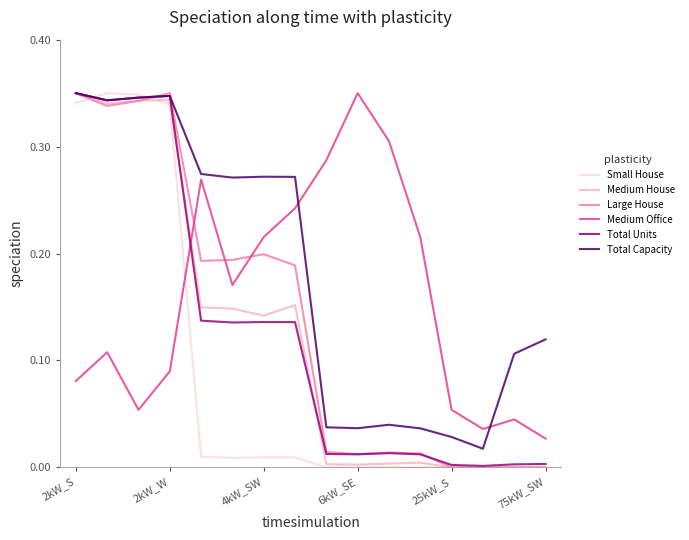

Is this an area chart (filled region under the line)?

No